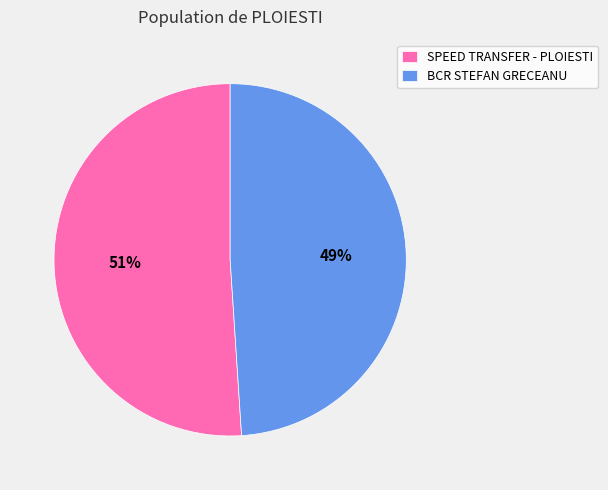

Does BCR STEFAN GRECEANU represent more than half of the total?

No